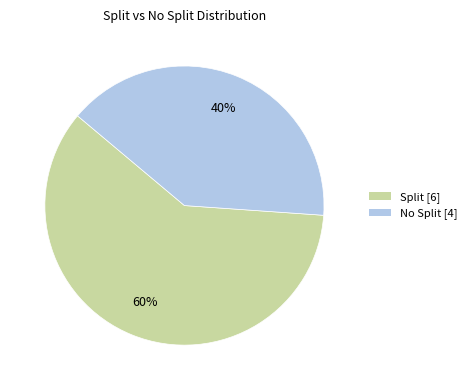

Rank the categories by value from highest to lowest.

Split, No Split